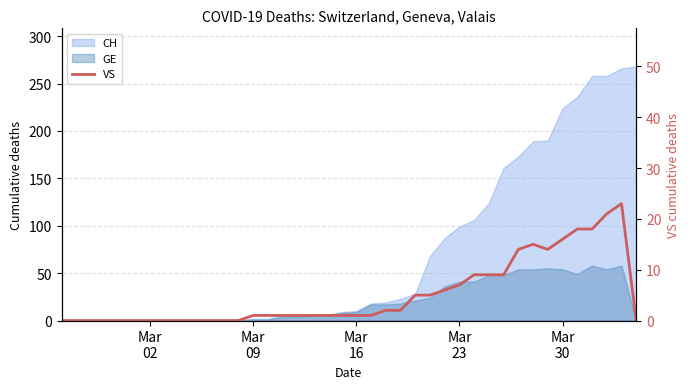

Reading left to right, what are all the values shown in this chart?

0	0	0	0	0	0	0	0	0	0	0	0	0	1	1	1	1	1	1	1	1	1	2	2	5	5	6	7	9	9	9	14	15	14	16	18	18	21	23	0